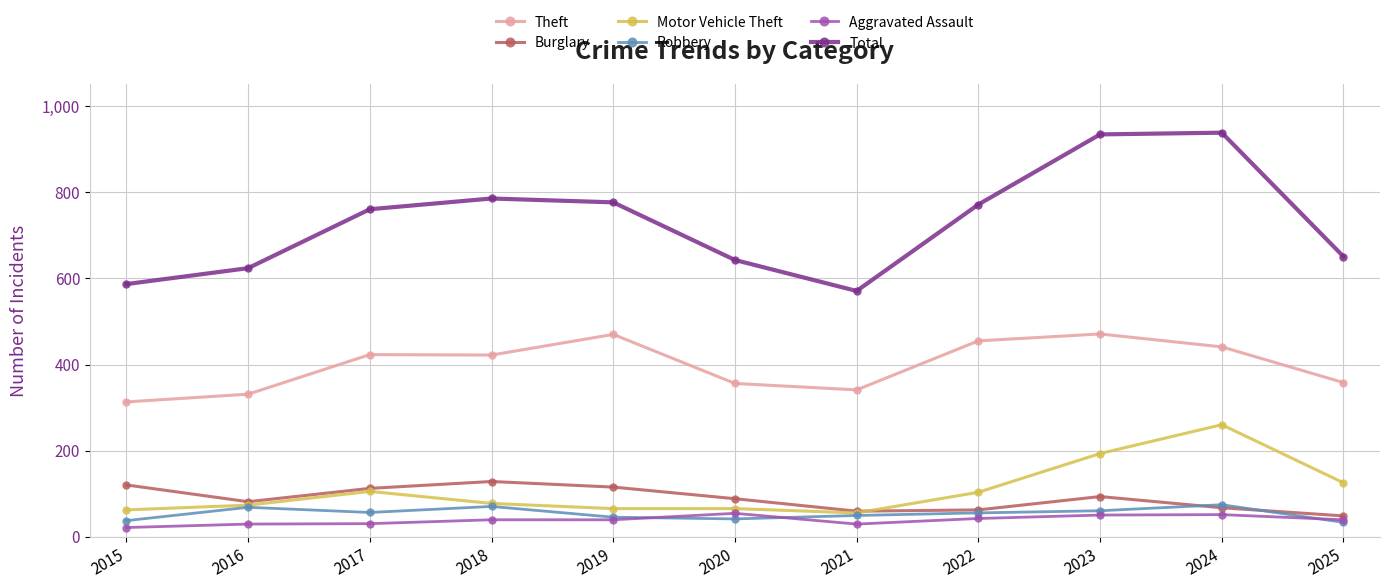

What is the maximum value shown in the chart?

939